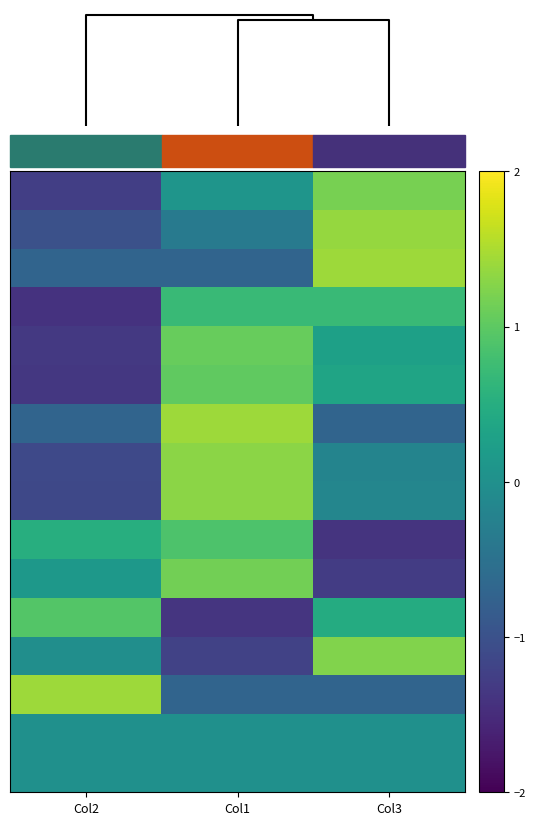

What is the spread (max minus min) of values at Col3?

2.8